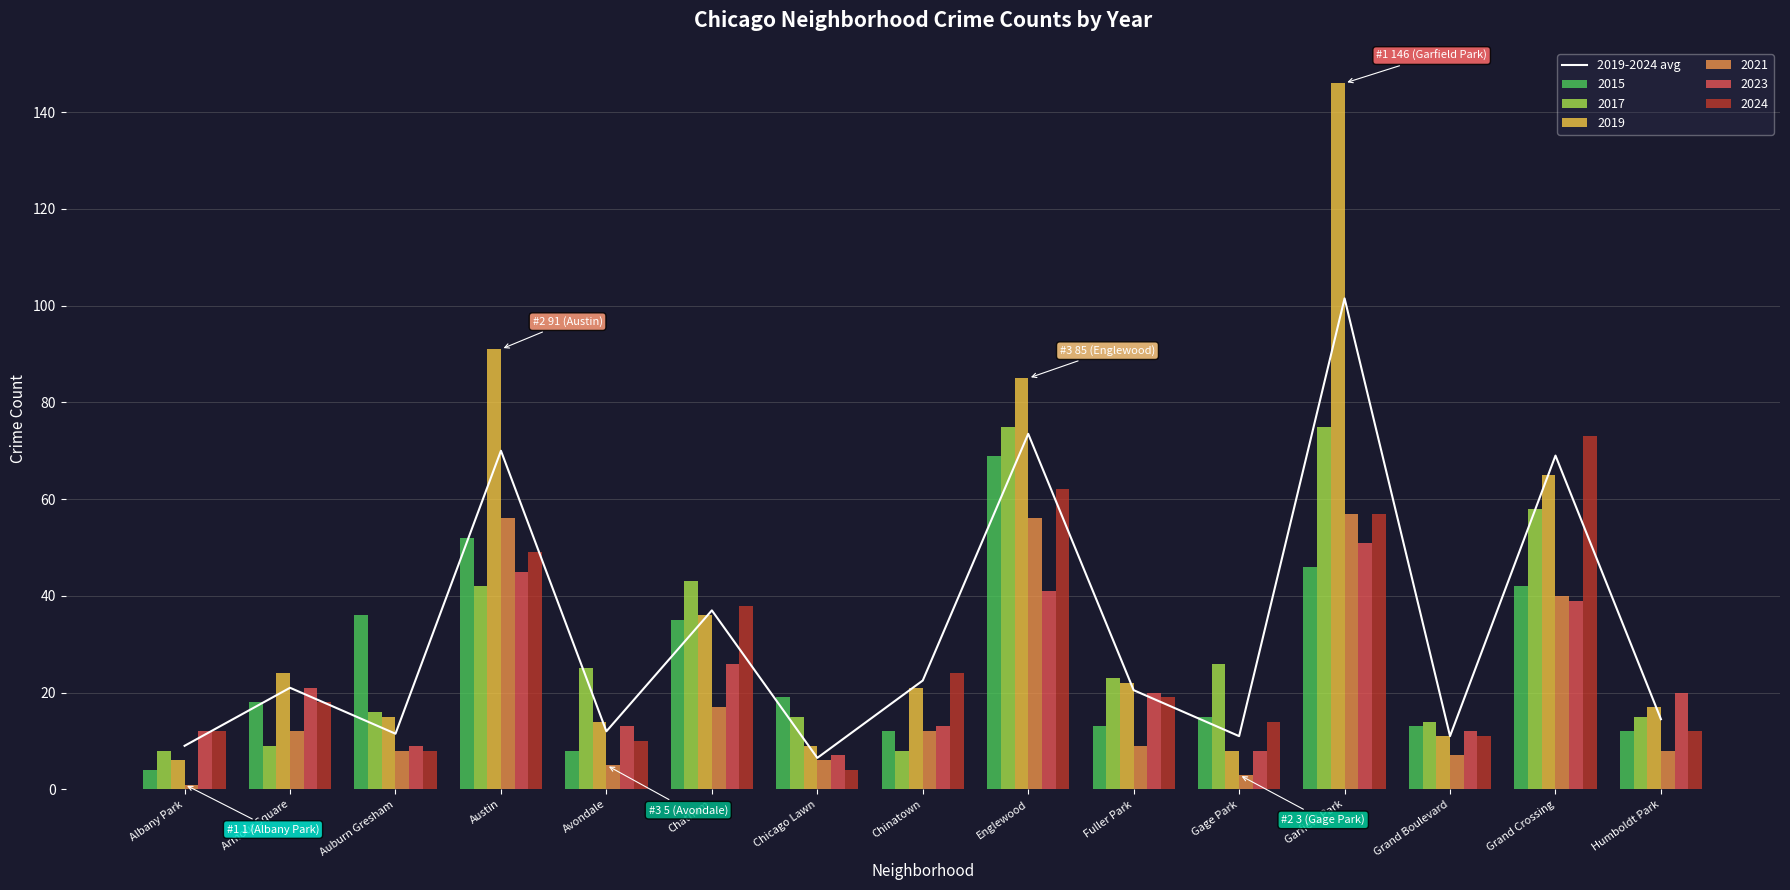

What position from the right is Garfield Park?

4